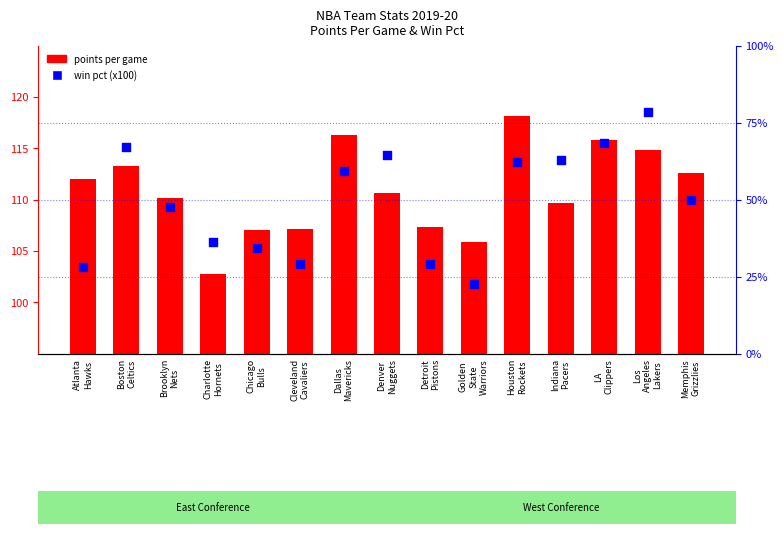

What are all the series names shown in the legend?

points per game, win pct (x100)